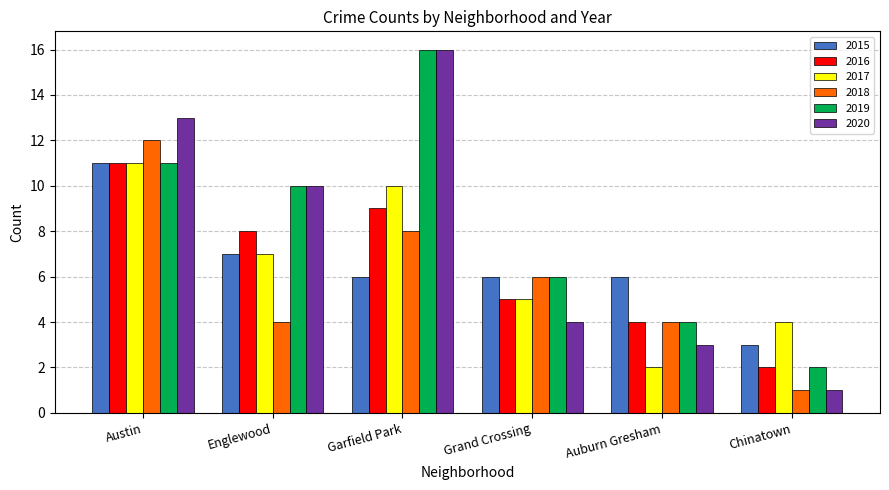

Is it true that 2020 equals 16 at Garfield Park?

True